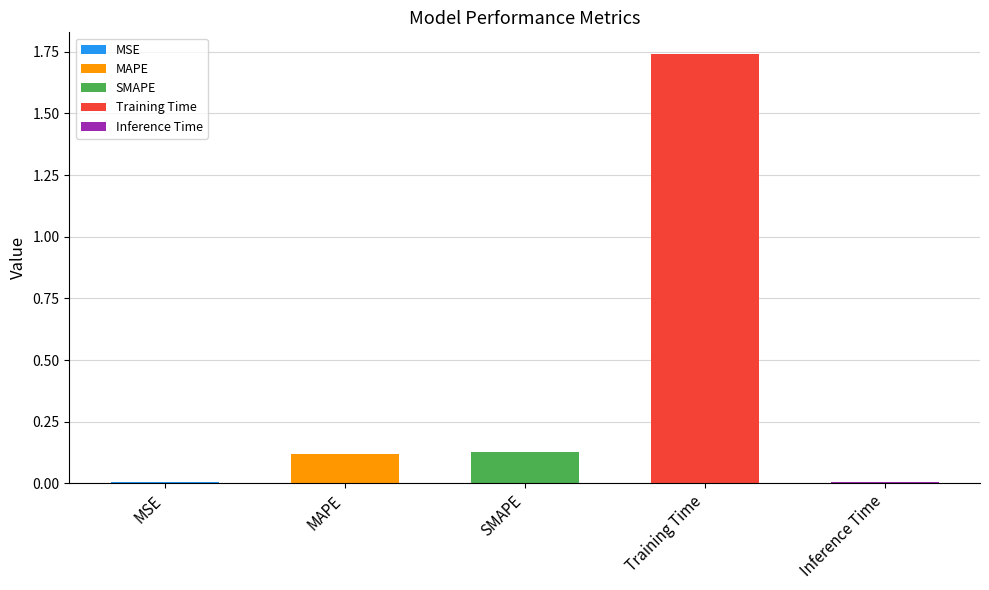

What is the value of the 3rd bar from the left?

0.1